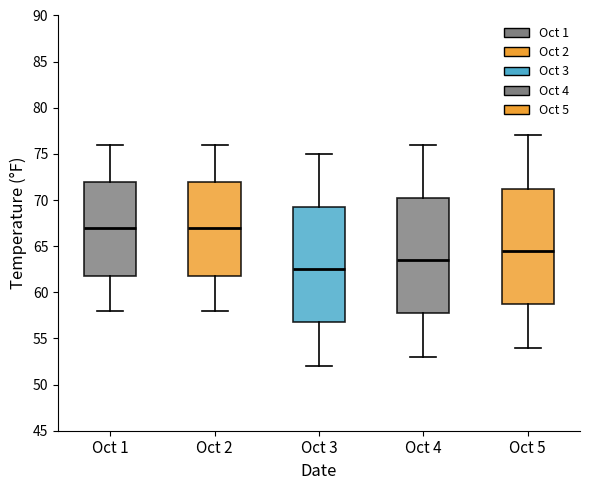

Where does the upper whisker of the box for Oct 4 end on the y-axis? The values are not printed on the chart, so give them approximately, as read against the axis.

76.0